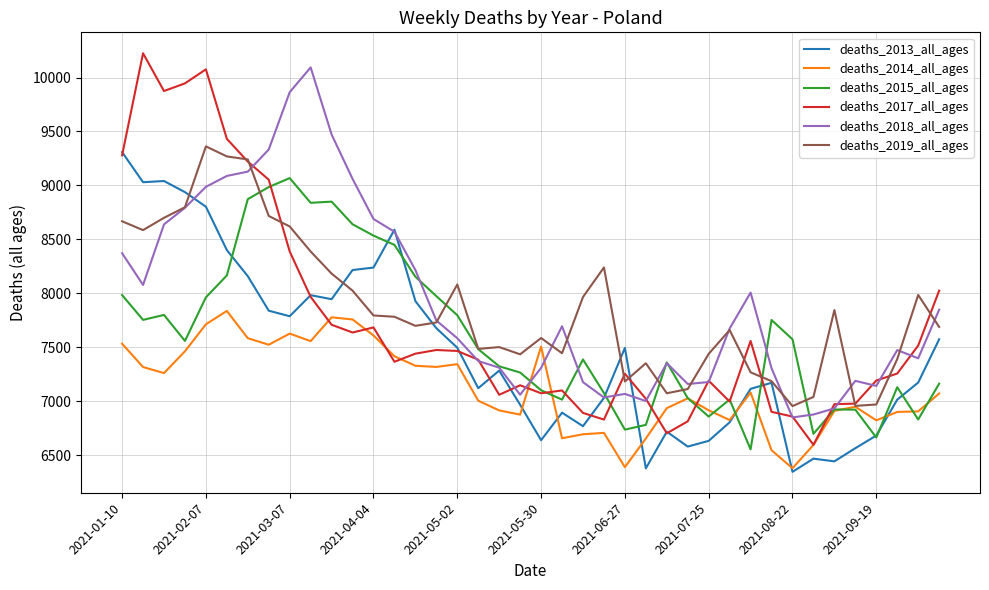

Which series has the widest spread of values?

deaths_2017_all_ages